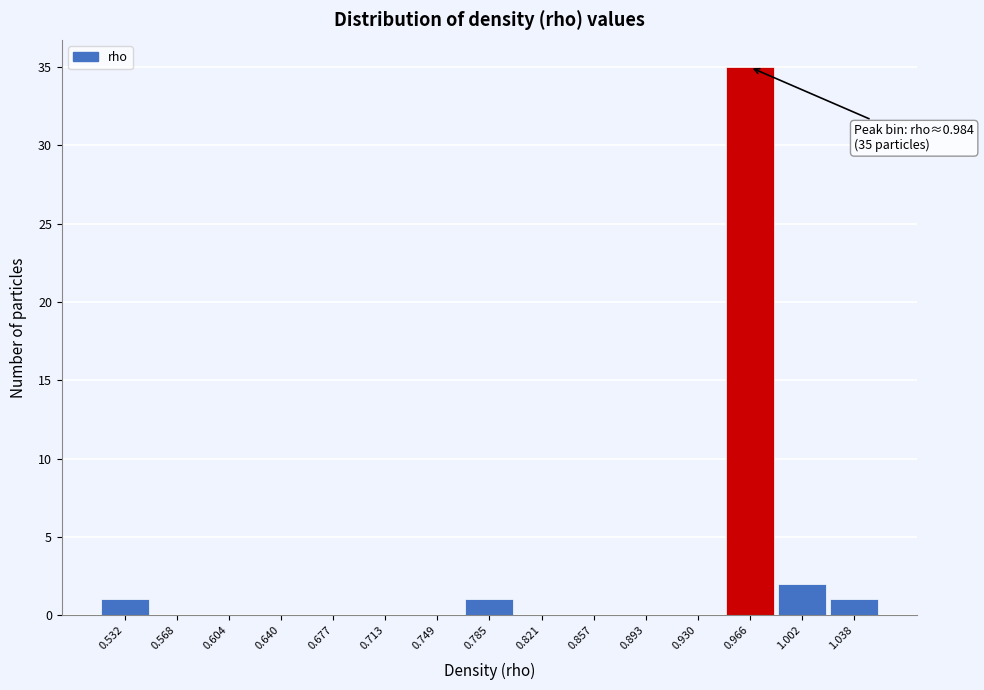

Reading right to left, extract all data points from this chart.

1.038=1	1.002=2	0.966=35	0.930=0	0.893=0	0.857=0	0.821=0	0.785=1	0.749=0	0.713=0	0.677=0	0.640=0	0.604=0	0.568=0	0.532=1